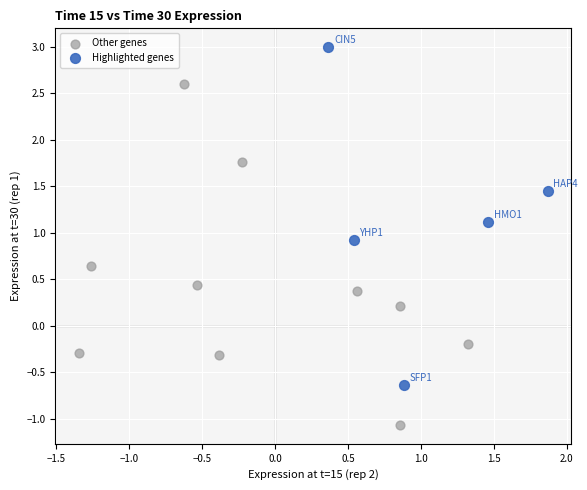

Which series reaches the maximum Y coordinate?

Highlighted genes